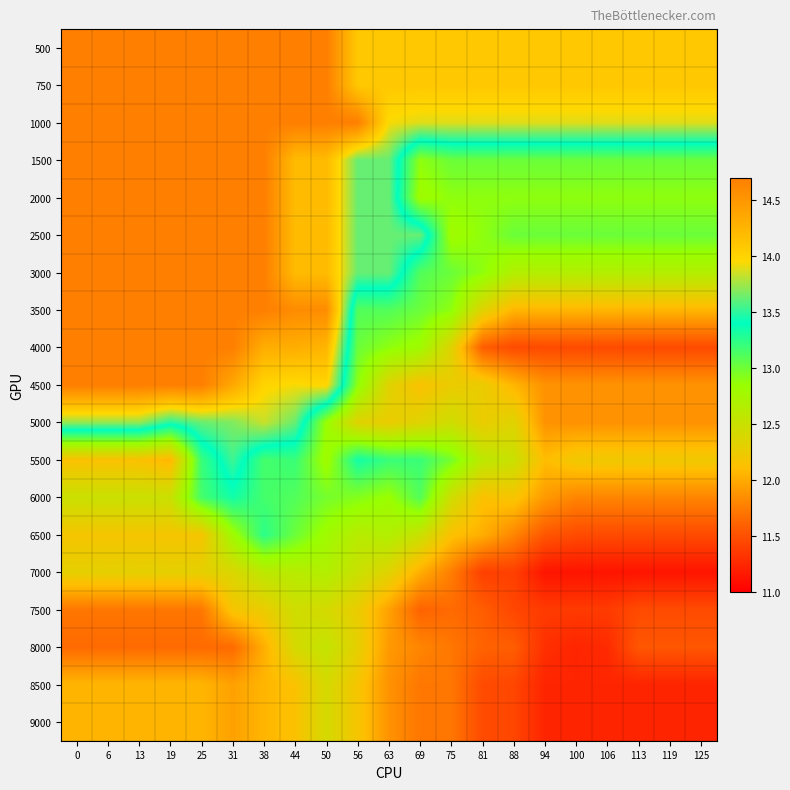

At how many categories does at least one series exceed 14?

21